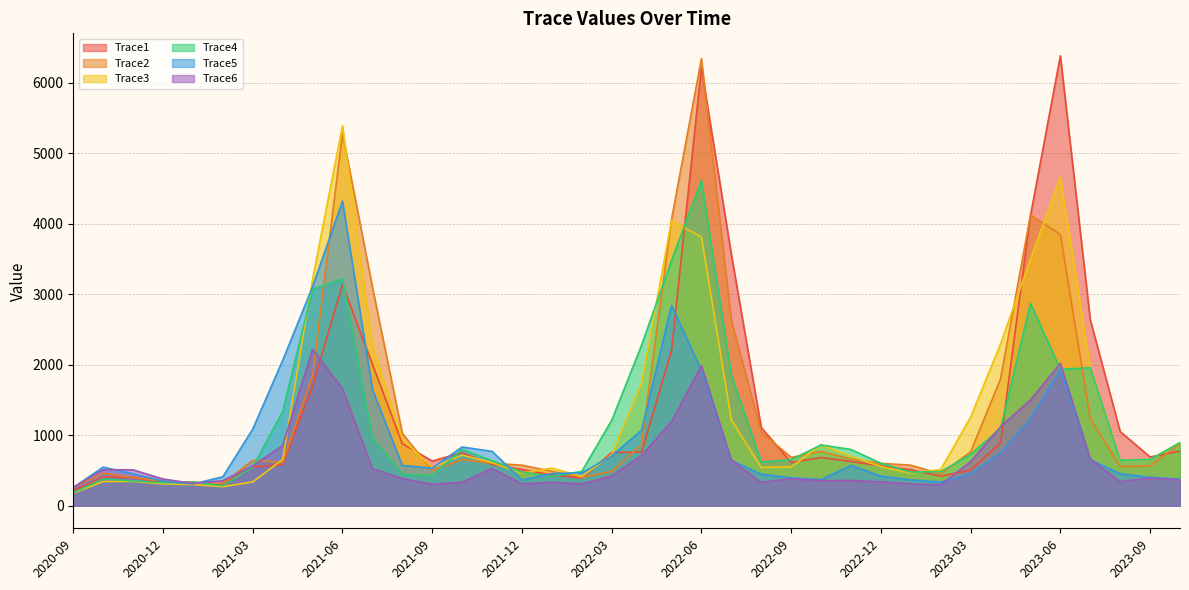

Reading right to left, list all the values displayed in this chart.

Trace1: 777.5	691.8	1052.6	2639.2	6380.2	4113.4	894.5	507.5	420.5	511.2	566.3	628.2	685.3	614.1	1110.7	3567.1	6210.1	2201.3	760.9	755.5	392.3	436.8	514.9	587.1	754.6	634.2	881.2	2008.6	3137.1	1700.0	585.2	549.9	303.0	337.5	328.9	404.9	406.3	216.8
Trace2: 877.9	564.6	556.8	1235.4	3846.8	4122.8	1798.6	764.6	451.7	576.1	601.6	661.4	770.9	686.0	1045.7	2628.0	6341.3	4061.6	869.5	486.0	402.3	489.2	576.1	602.9	655.9	498.3	1026.7	3104.7	5280.4	1846.4	614.3	644.1	317.9	320.1	353.3	398.7	463.7	262.1
Trace3: 895.1	657.1	645.7	1956.4	4656.1	3493.8	2295.7	1258.0	515.3	462.9	556.4	702.1	863.9	551.7	543.4	1217.5	3811.8	4044.3	1737.4	722.0	417.3	533.9	462.9	612.5	718.5	541.6	943.6	2259.4	5390.5	3213.3	655.9	339.1	271.0	301.3	310.0	345.9	344.3	178.3
Trace4: 895.1	657.1	645.7	1956.4	1934.7	2868.9	1097.4	728.7	484.1	477.8	603.1	798.7	863.0	653.4	619.5	1852.5	4612.0	3478.0	2278.9	1212.0	487.5	415.6	477.8	639.1	798.6	425.6	447.8	959.9	3214.6	3072.2	1339.1	549.8	284.5	335.3	326.9	352.6	382.8	184.2
Trace5: 378.8	404.4	454.9	653.6	1934.7	1237.7	752.1	454.1	336.8	366.5	421.7	573.0	372.2	397.6	447.1	645.1	1921.1	2840.5	1071.3	706.0	466.2	458.1	366.5	772.3	833.6	534.5	571.9	1650.9	4319.2	3107.1	2061.7	1088.2	411.3	309.5	350.2	453.4	548.1	258.5
Trace6: 367.0	394.7	342.9	664.1	2018.3	1502.1	1120.7	626.9	297.6	311.3	339.7	359.2	356.0	384.2	332.3	648.9	1985.4	1194.3	714.3	423.9	310.0	332.8	311.3	530.7	334.8	305.7	385.0	527.0	1658.7	2218.8	853.6	564.7	356.4	317.3	380.0	509.4	512.8	262.1